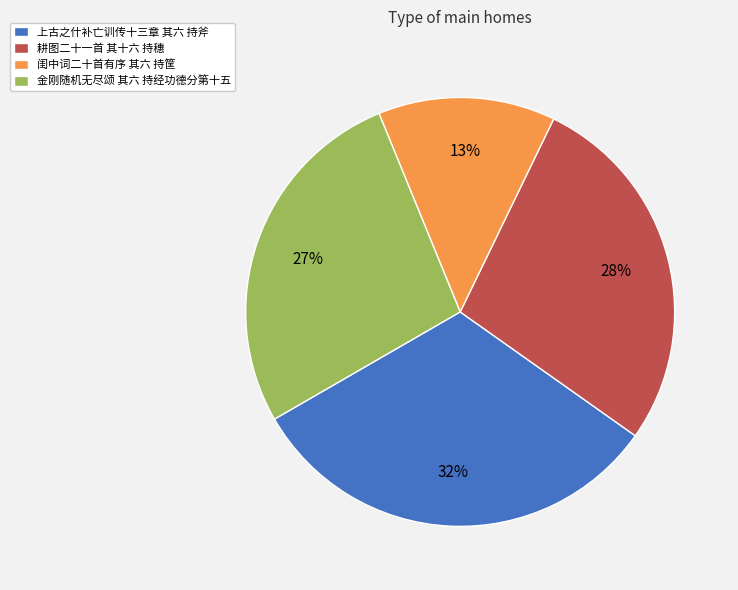

Which has a higher value, 闺中词二十首有序 其六 持筐 or 金刚随机无尽颂 其六 持经功德分第十五?

金刚随机无尽颂 其六 持经功德分第十五